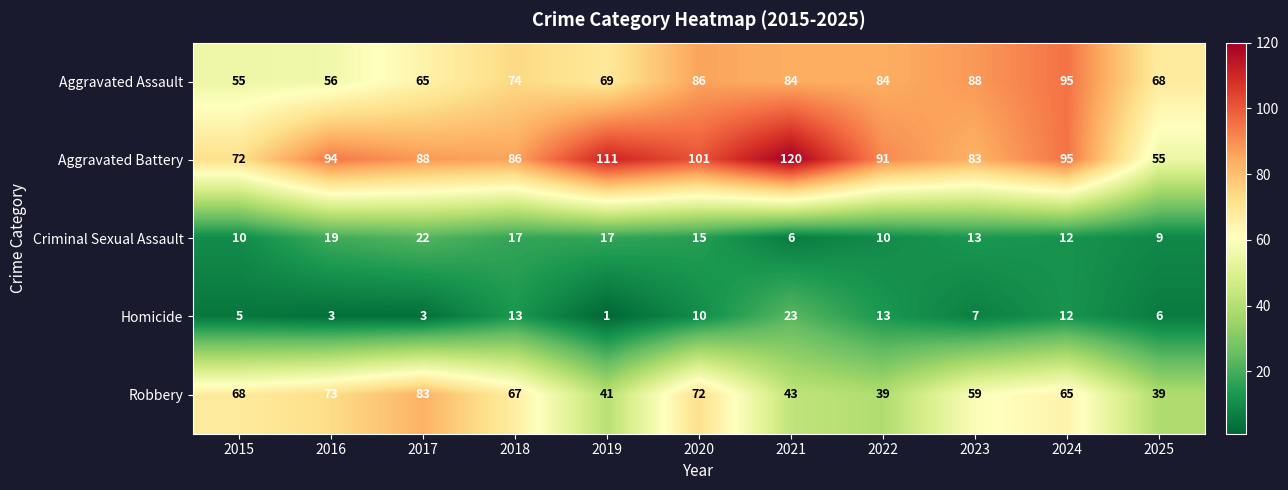

At which category is the sum across all series the highest?

2020